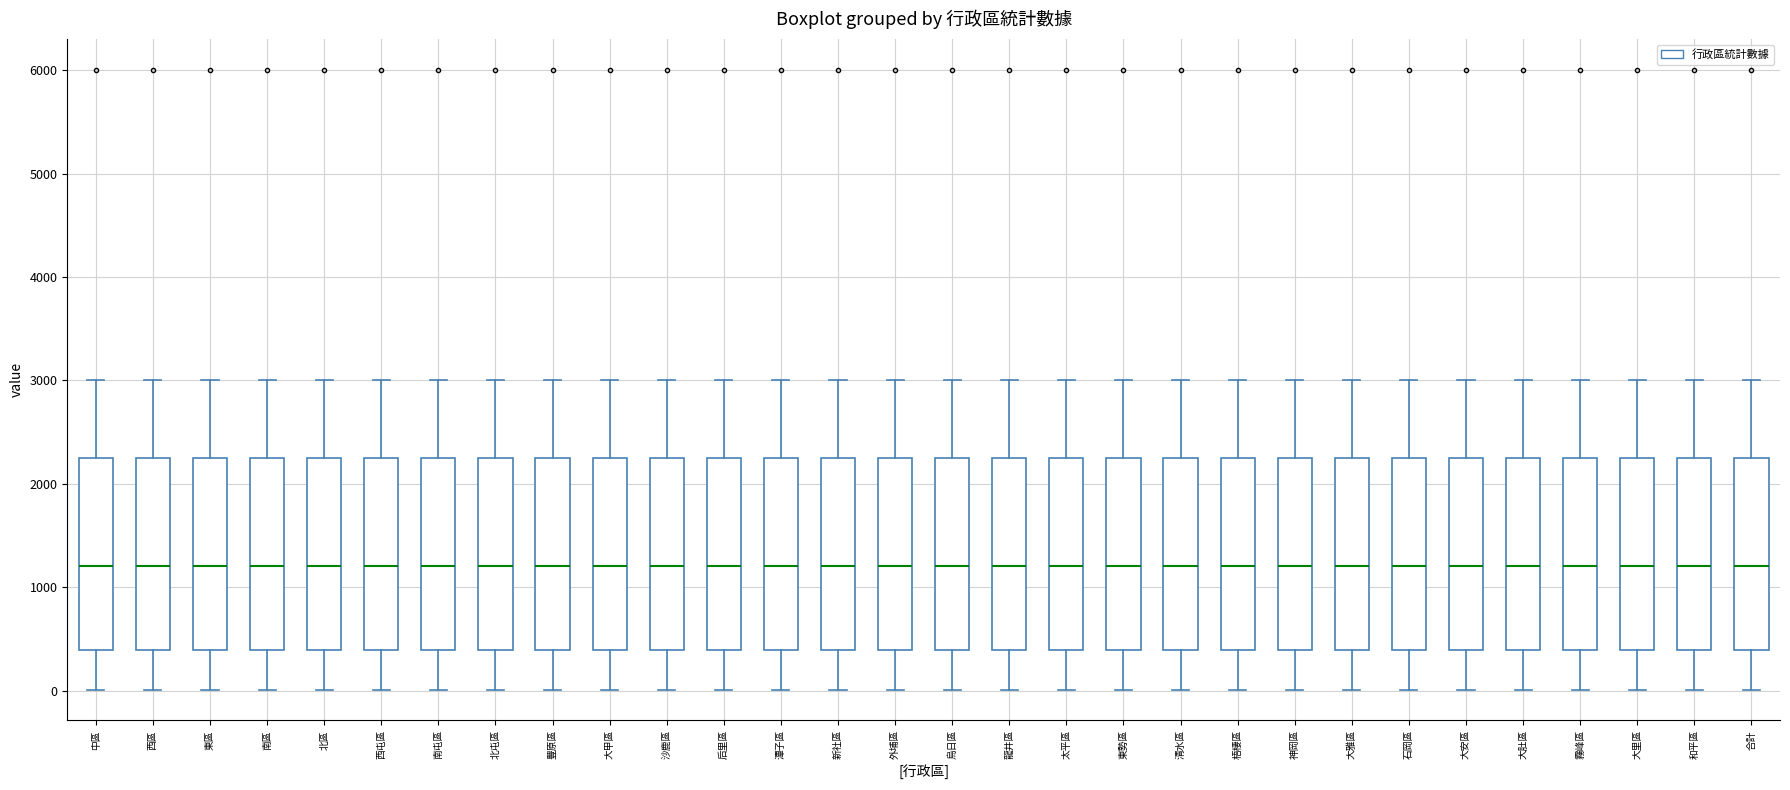

Where does the upper whisker of the box for 西區 end on the y-axis? The values are not printed on the chart, so give them approximately, as read against the axis.

3000